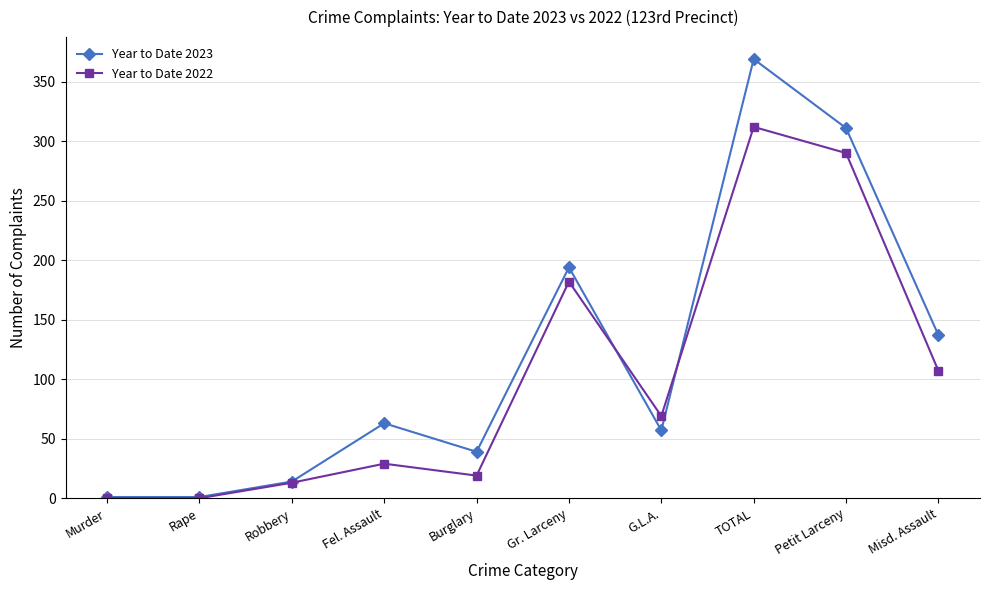

At which label does Year to Date 2023 reach its peak?

TOTAL